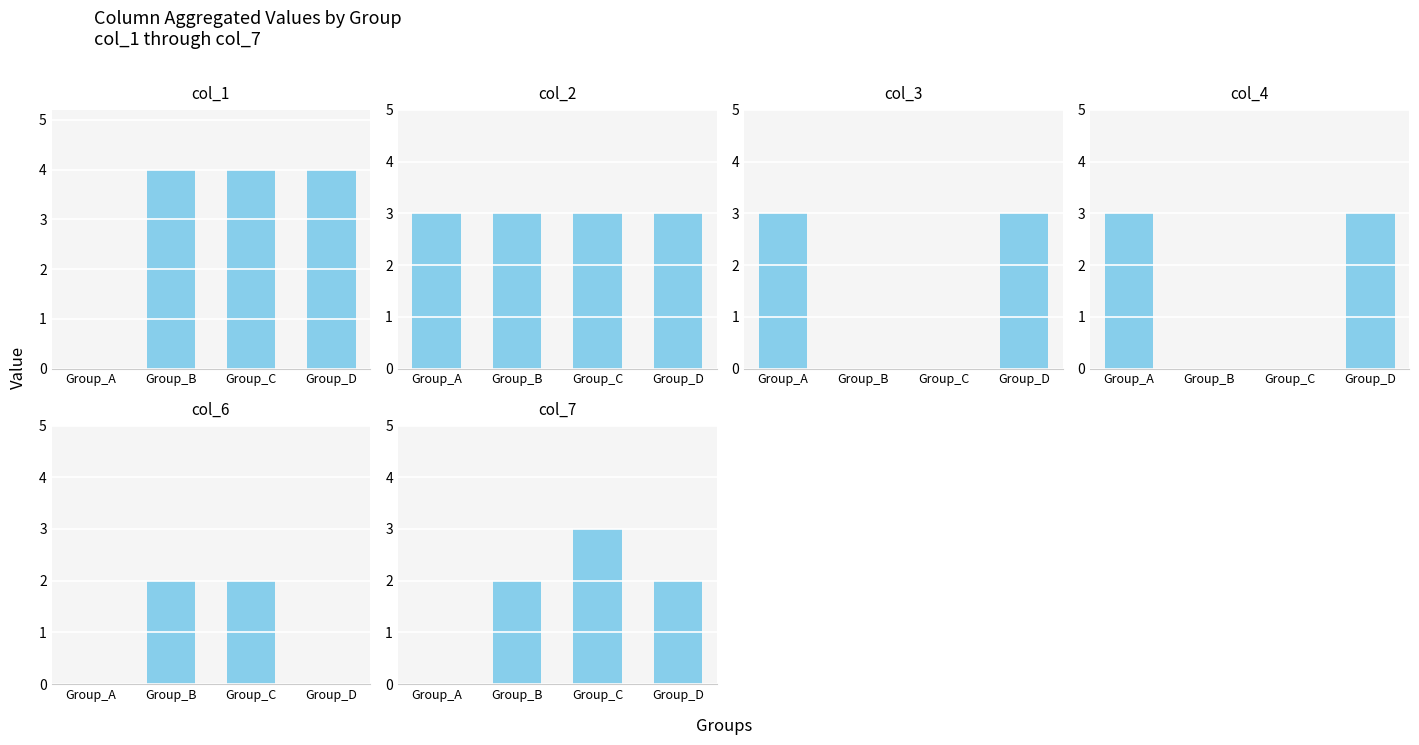

Rank the categories by col_1 value from lowest to highest.

Group_A, Group_B, Group_C, Group_D